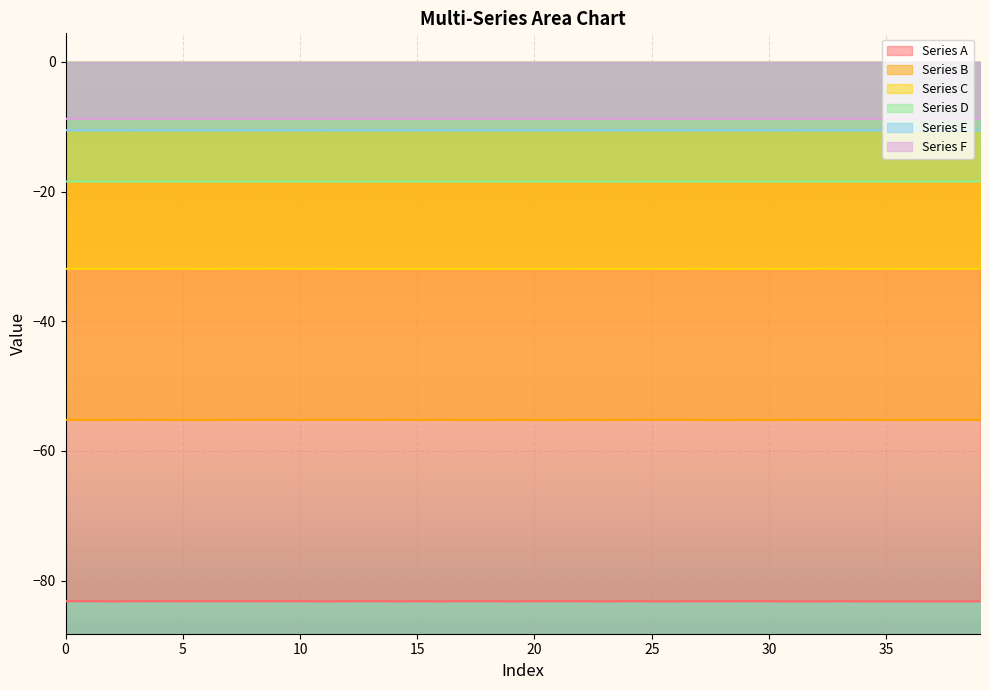

What are all the series names shown in the legend?

Series A, Series B, Series C, Series D, Series E, Series F